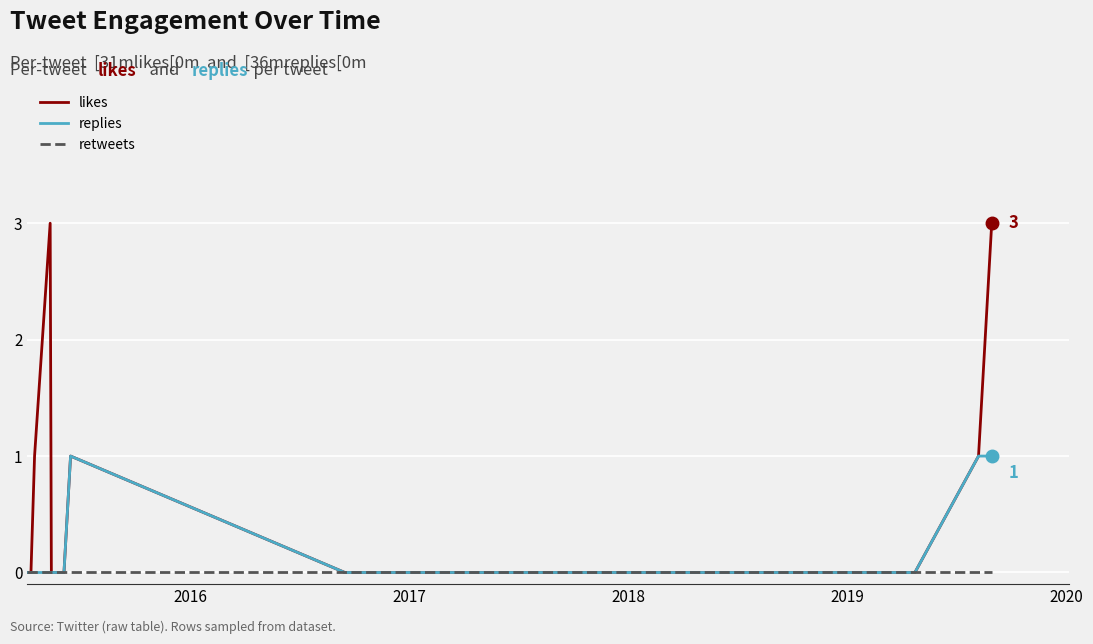

Which series has the largest total across all categories?

likes